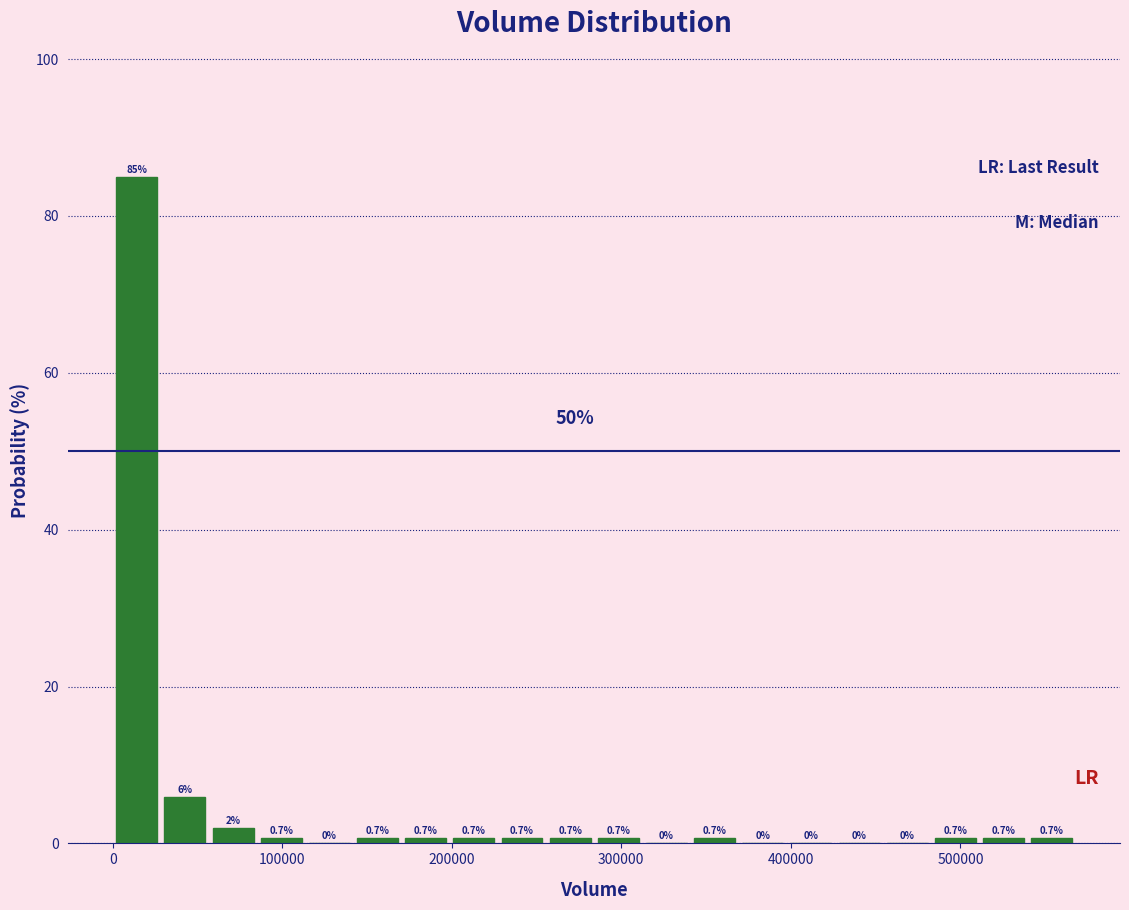

Read against the x-axis, roughly where is the centre of the tallest bar?

10000